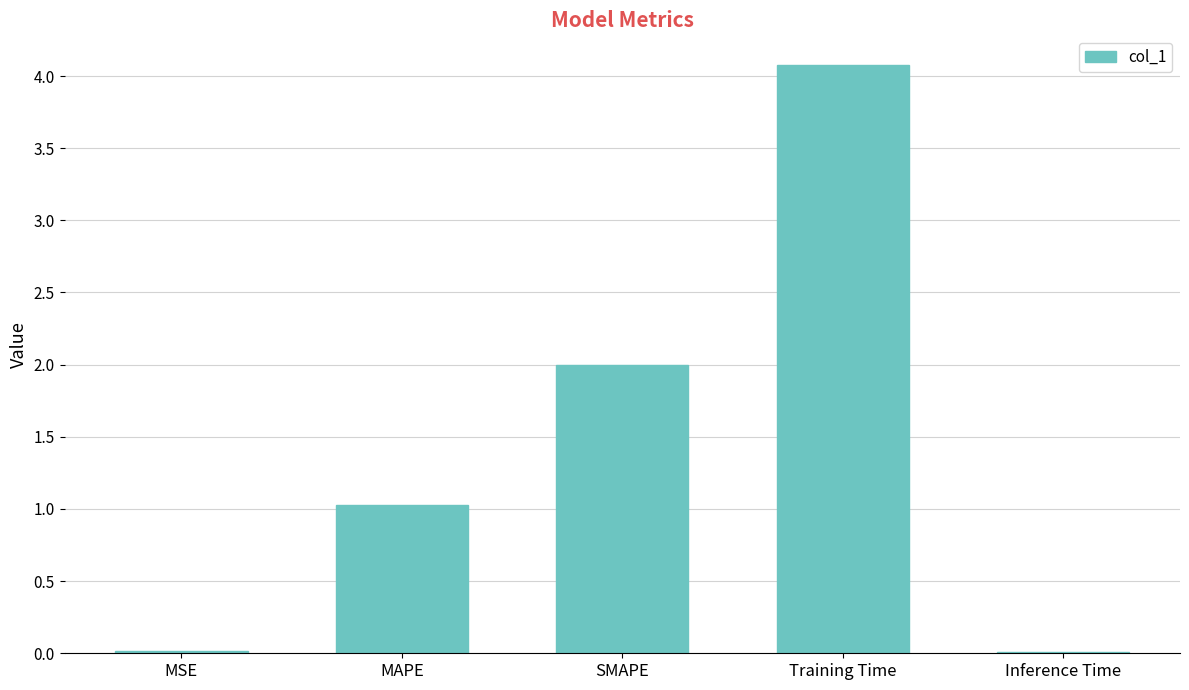

Is it true that the value at Training Time is 7.3?

False